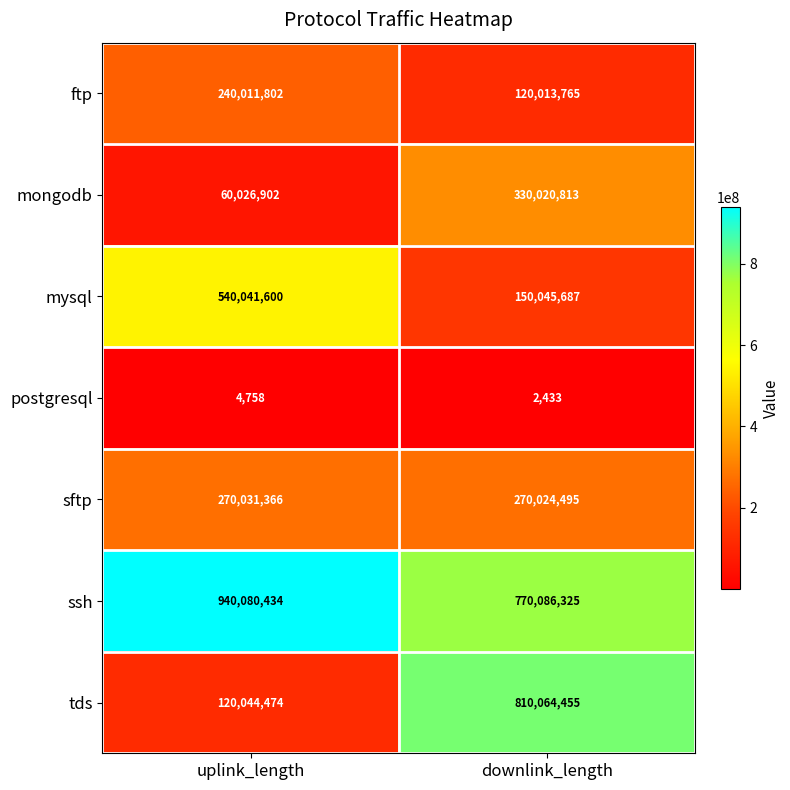

Reading left to right, transcribe all the data shown in this chart.

ftp: uplink_length=240011802	downlink_length=120013765
mongodb: uplink_length=60026902	downlink_length=330020813
mysql: uplink_length=540041600	downlink_length=150045687
postgresql: uplink_length=4758	downlink_length=2433
sftp: uplink_length=270031366	downlink_length=270024495
ssh: uplink_length=940080434	downlink_length=770086325
tds: uplink_length=120044474	downlink_length=810064455